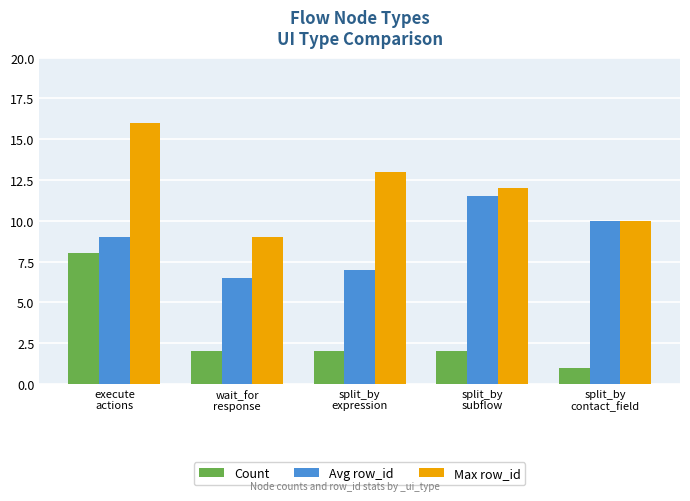

Is the value of Count at split_by
expression greater than the value of Avg row_id at split_by
expression?

No